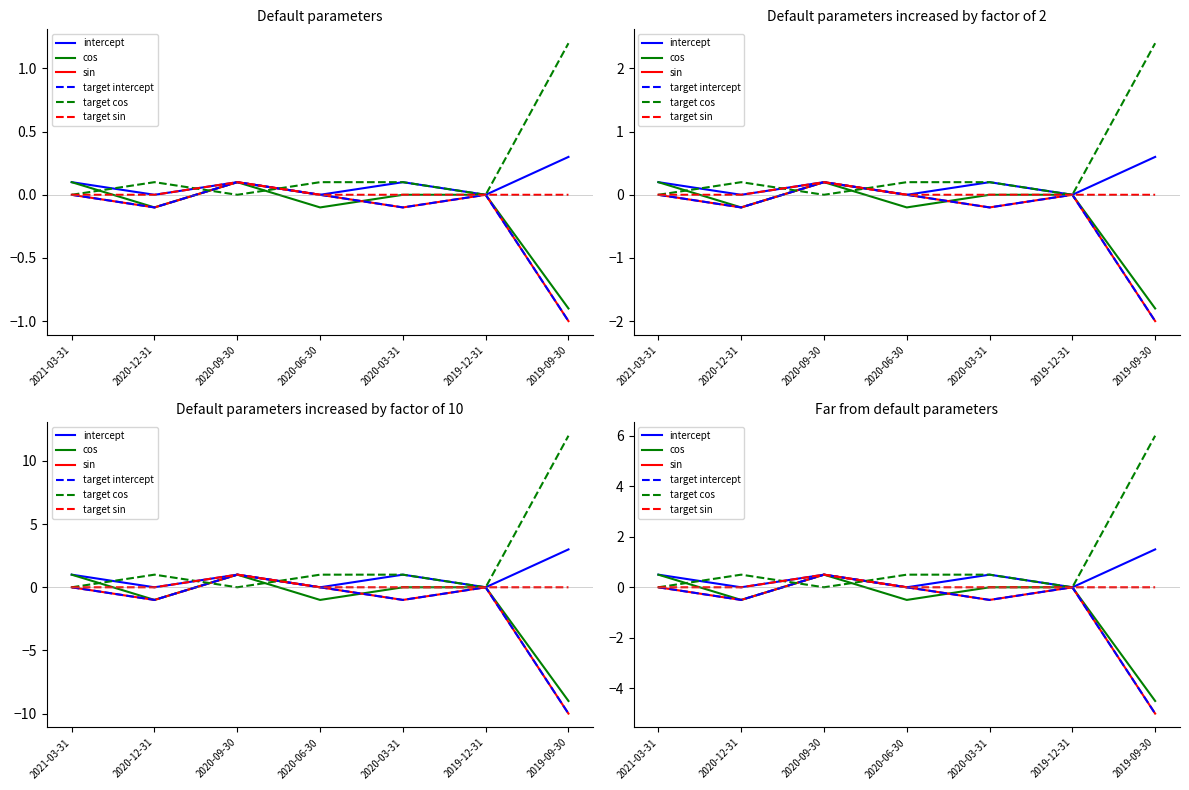

At which label does sin first exceed 0?

2020-09-30